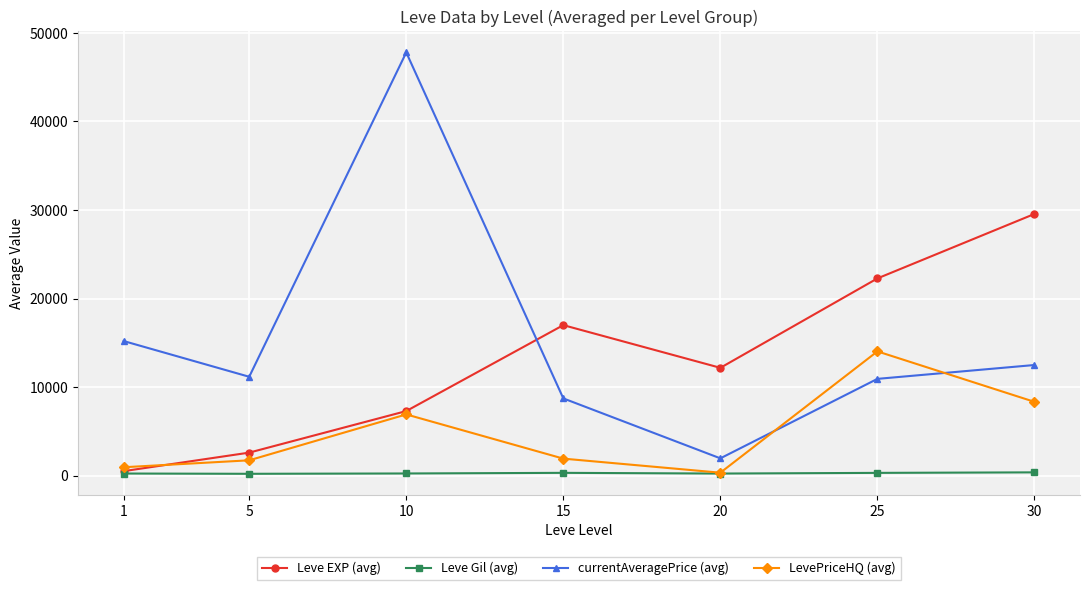

Between which two adjacent categories do currentAveragePrice (avg) and Leve EXP (avg) first intersect?

10 and 15